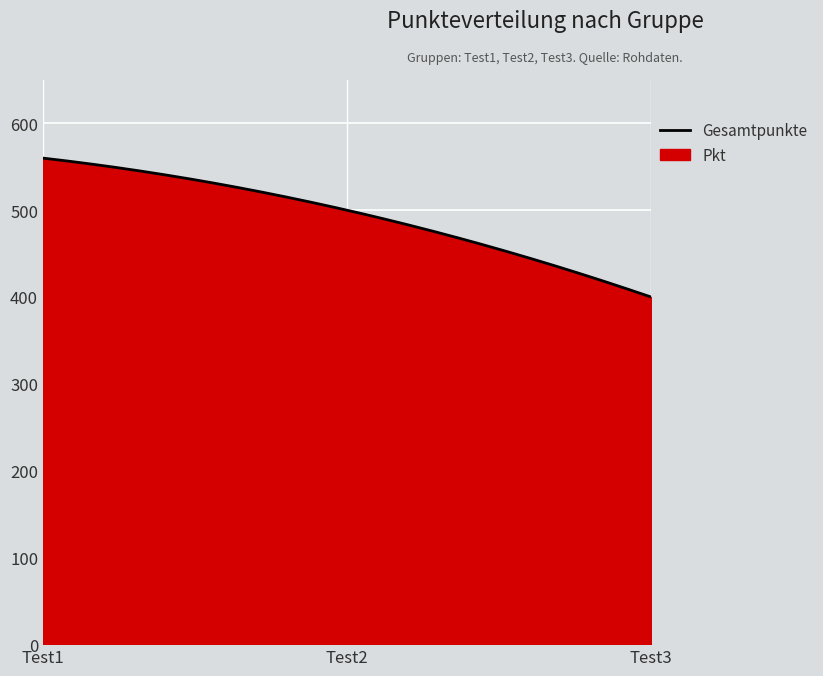

What is the difference between the maximum and minimum values?

160.0